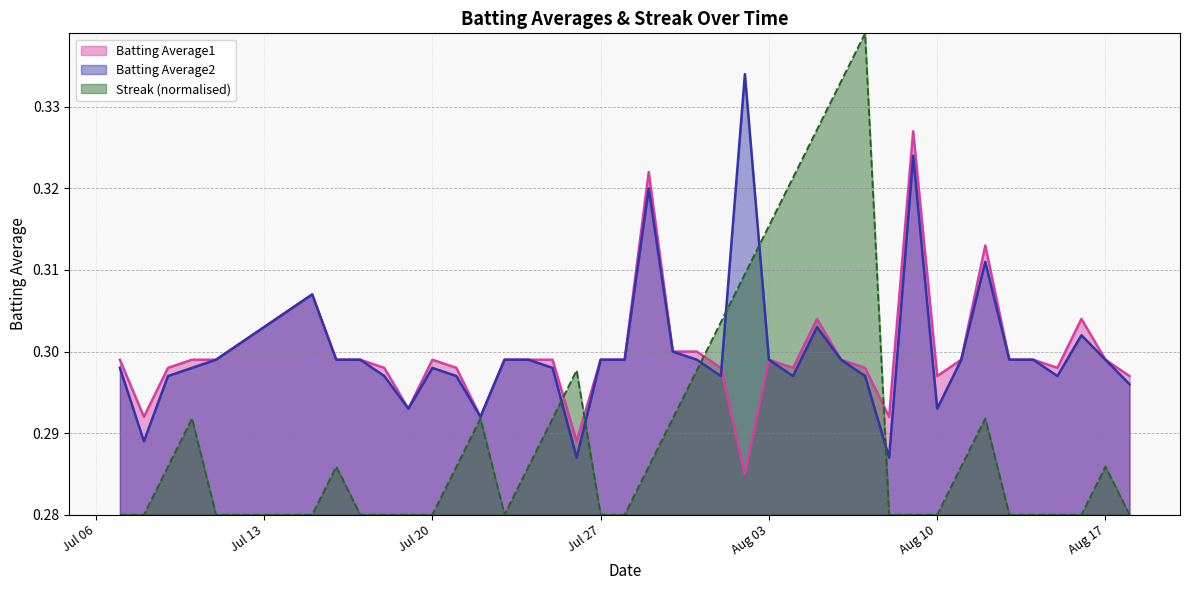

Rank the series by their maximum value, from lowest to highest.

Batting Average1, Batting Average2, Streak (normalised)